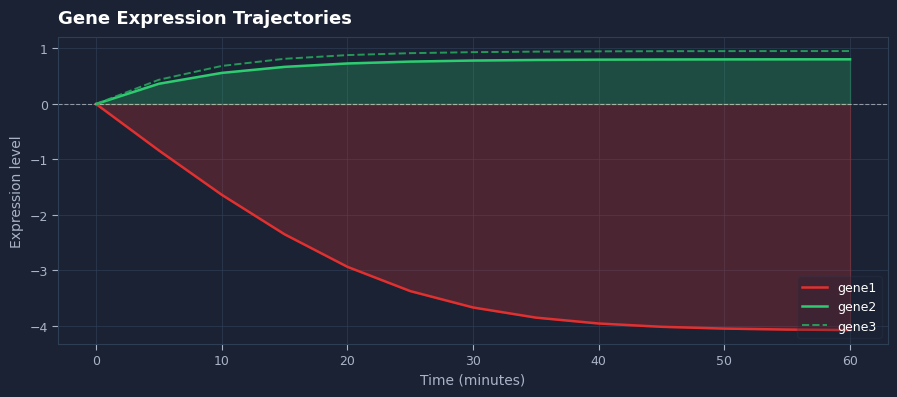

Which series has the largest total across all categories?

gene3